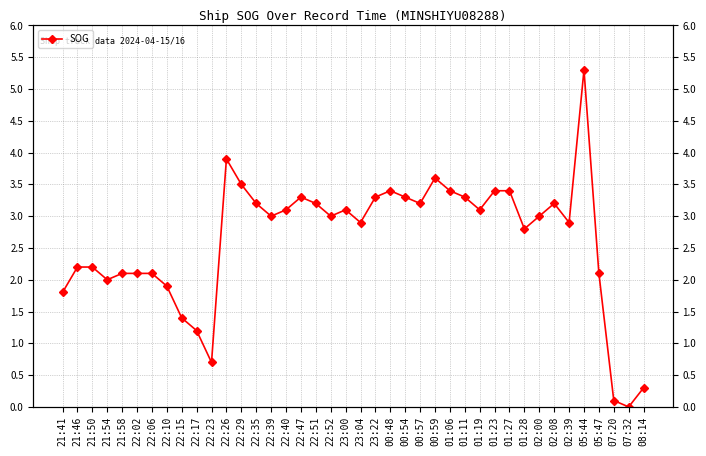

How many points are lower than both their immediate neighbors (excluding endpoints)?

10